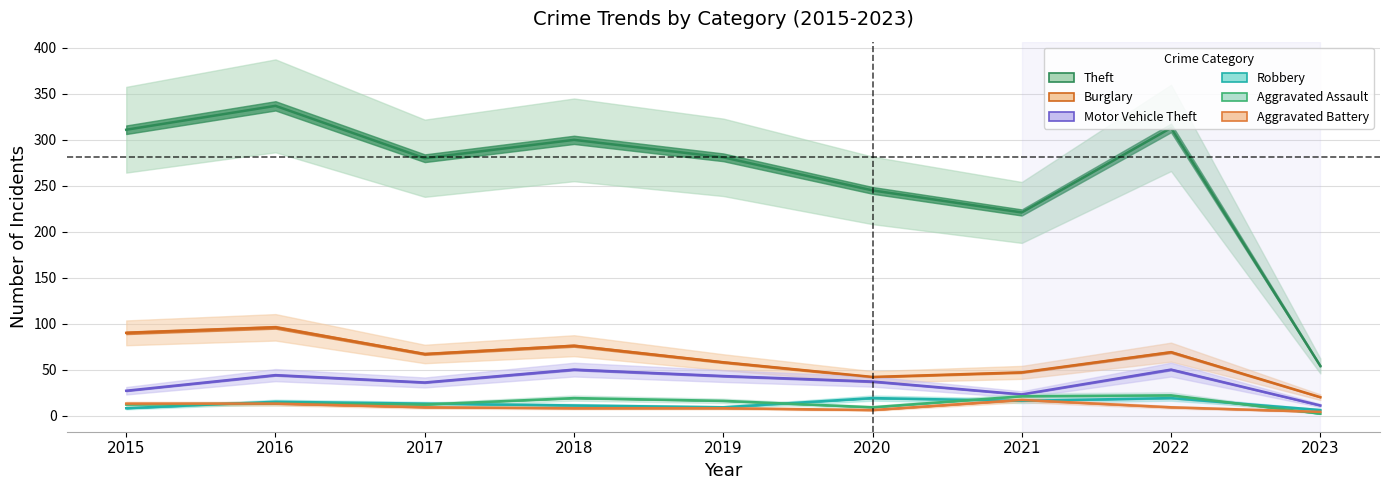

At which category is the sum across all series the highest?

2016